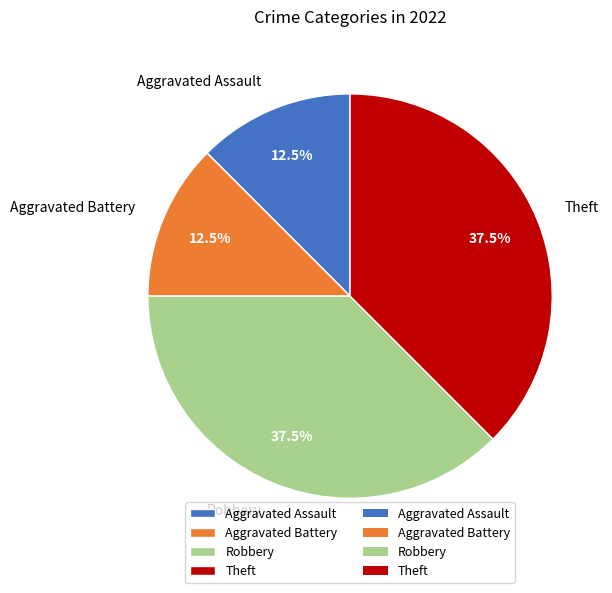

Approximately how many times larger is the value at Aggravated Battery compared to Theft?

0.3